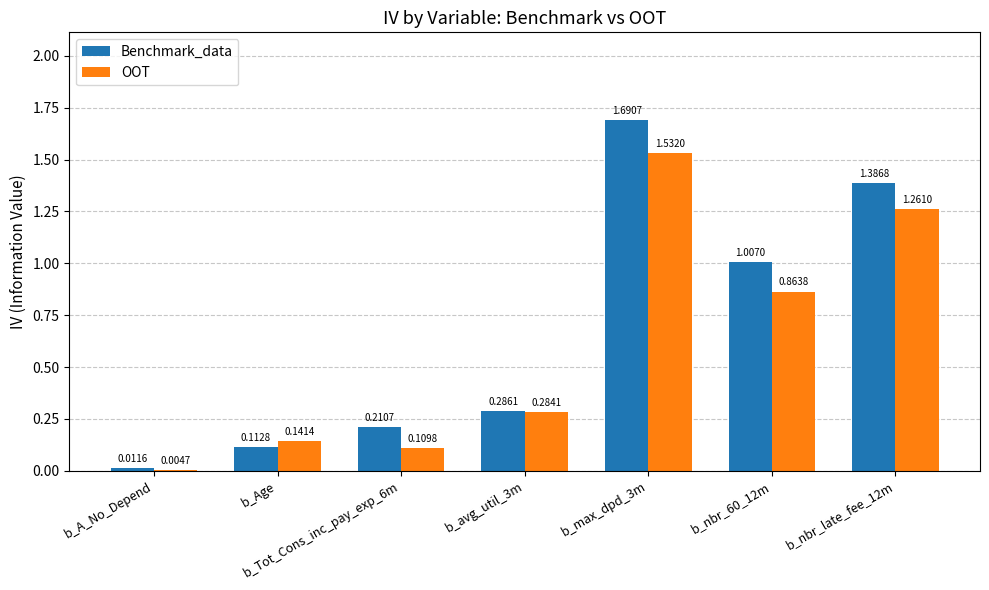

What is the sum of all OOT values?

4.2